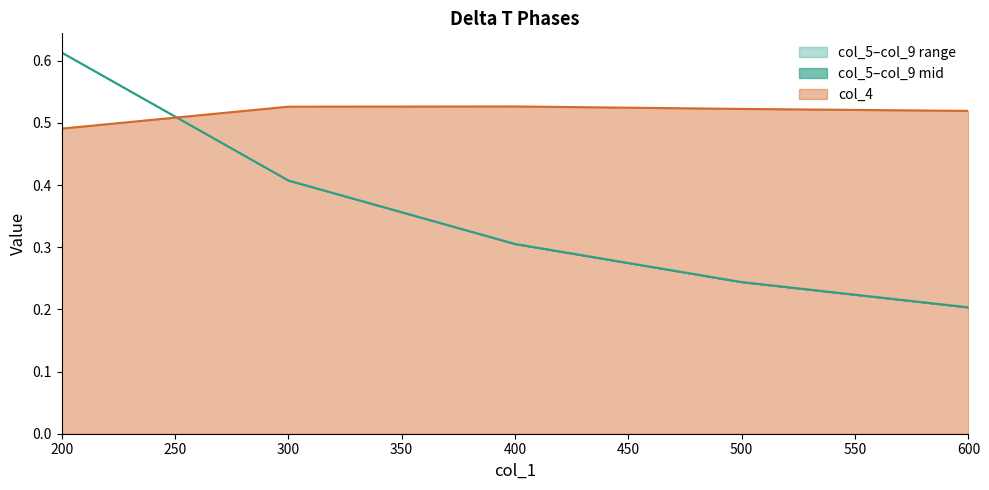

How many intersections are there between col_4 and col_5?

1